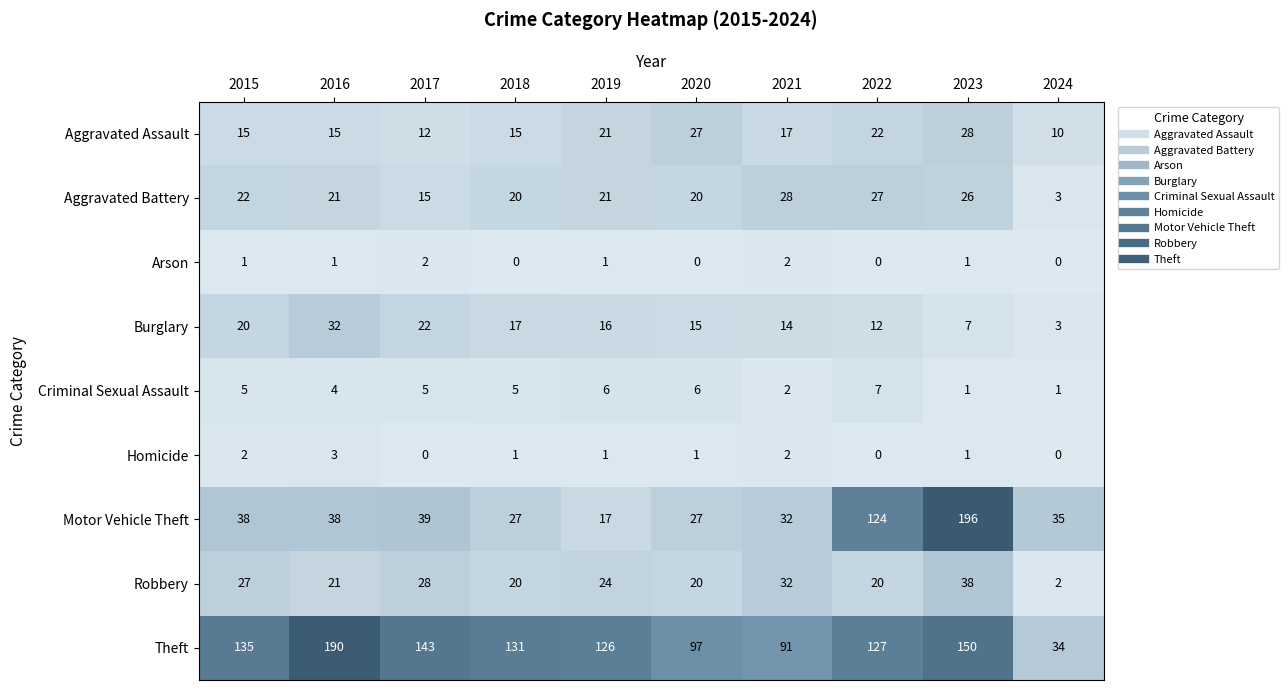

At how many categories does at least one series exceed 192?

1